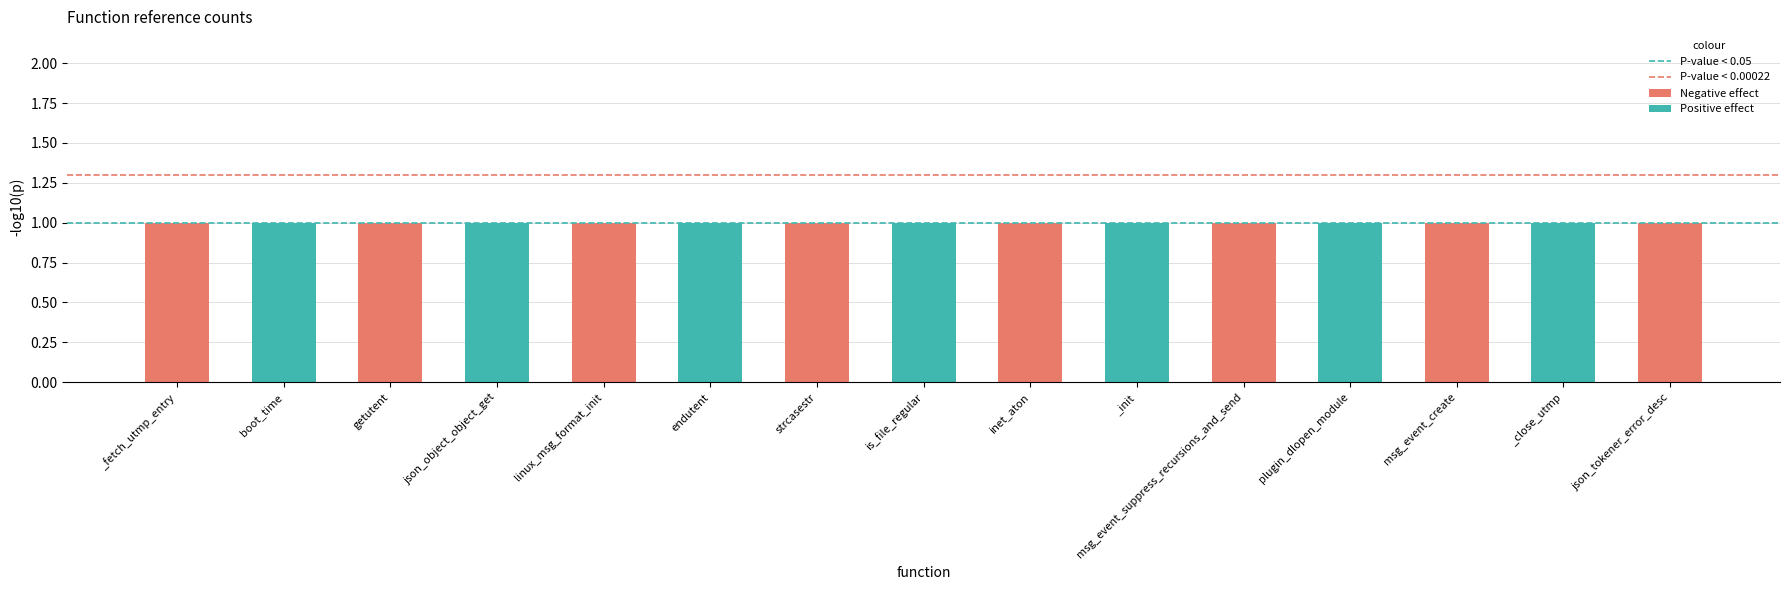

What is the label of the 1st bar from the right?

boot_time